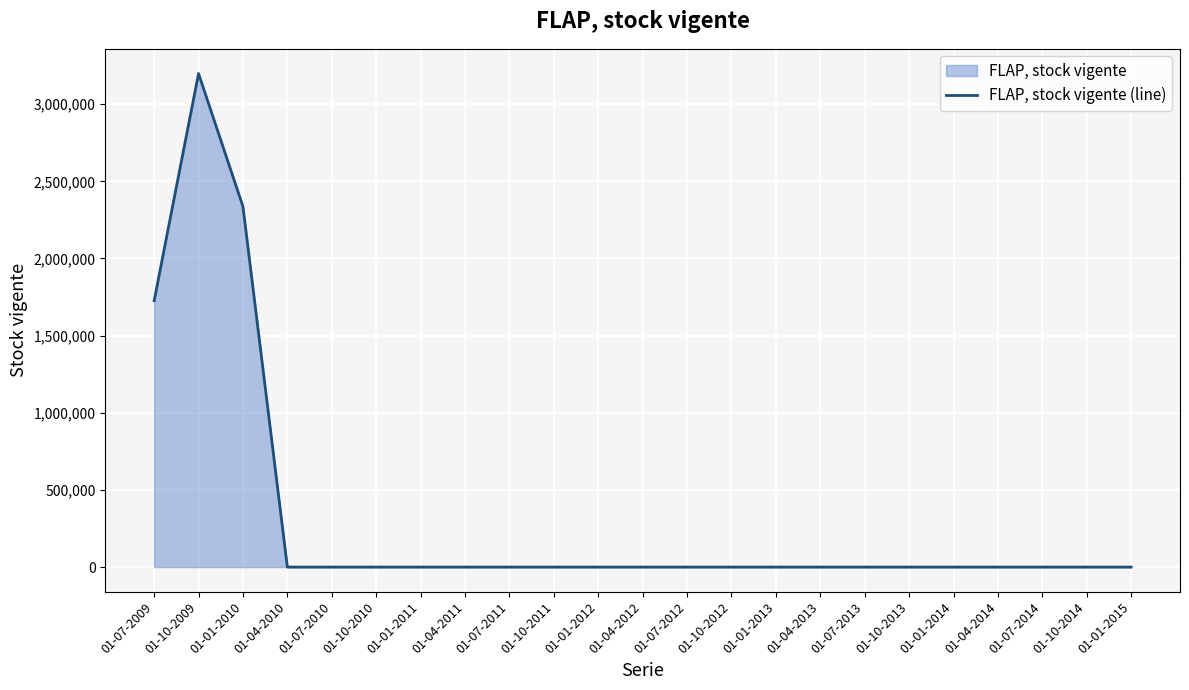

How many positive values are there?

3